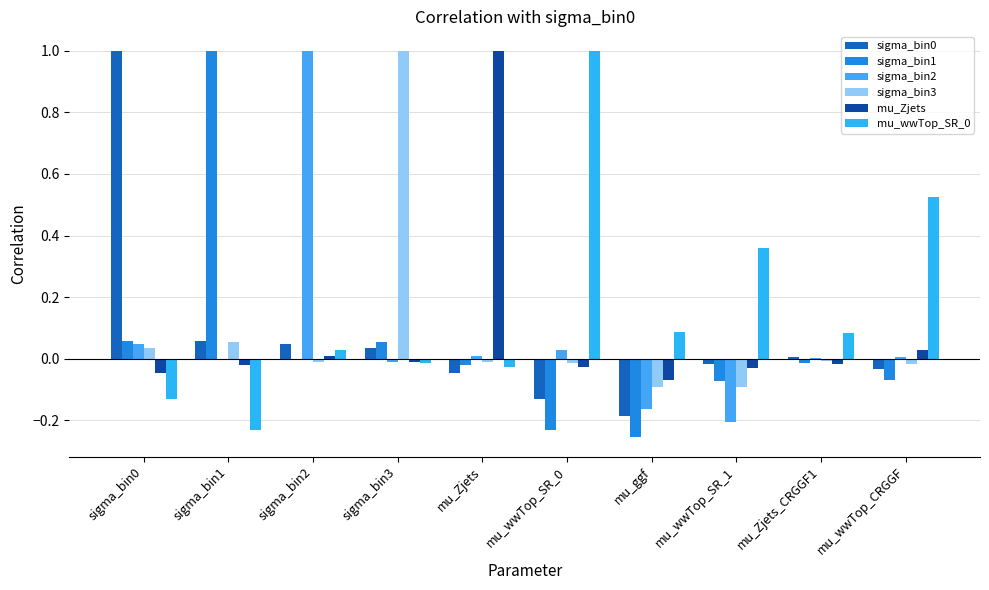

How many groups of bars are there?

10